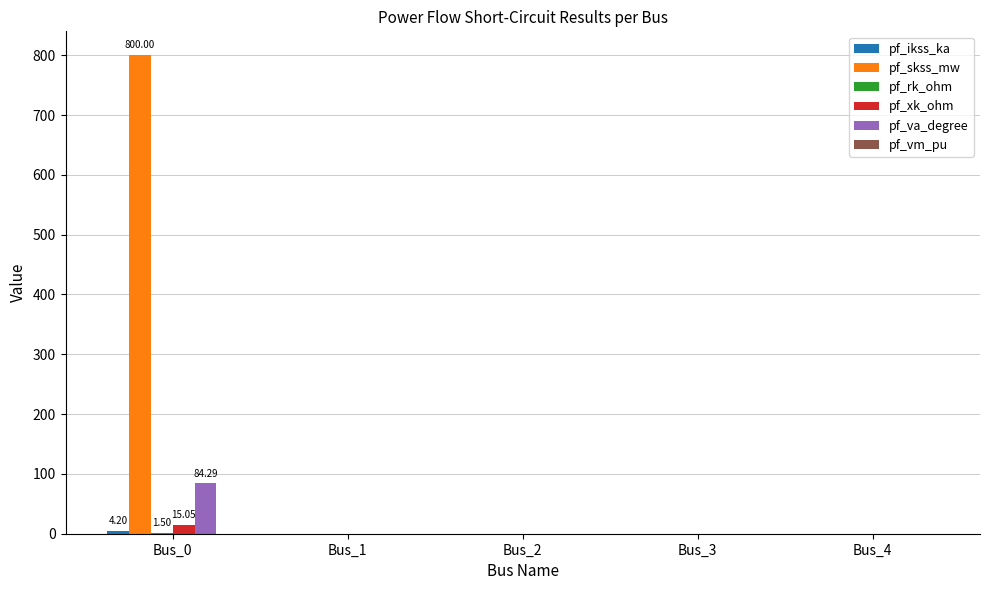

At which category is the sum across all series the highest?

Bus_0